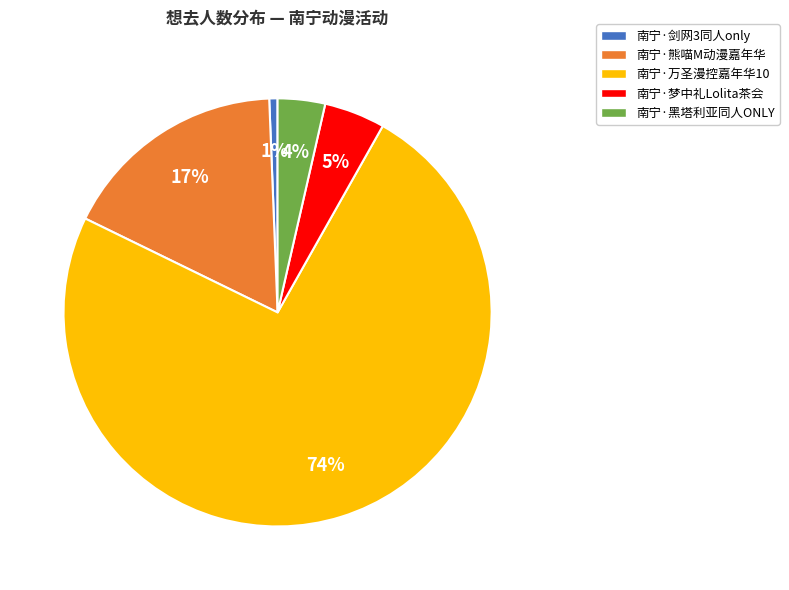

To the nearest percent, what is the average slice percentage?

20%